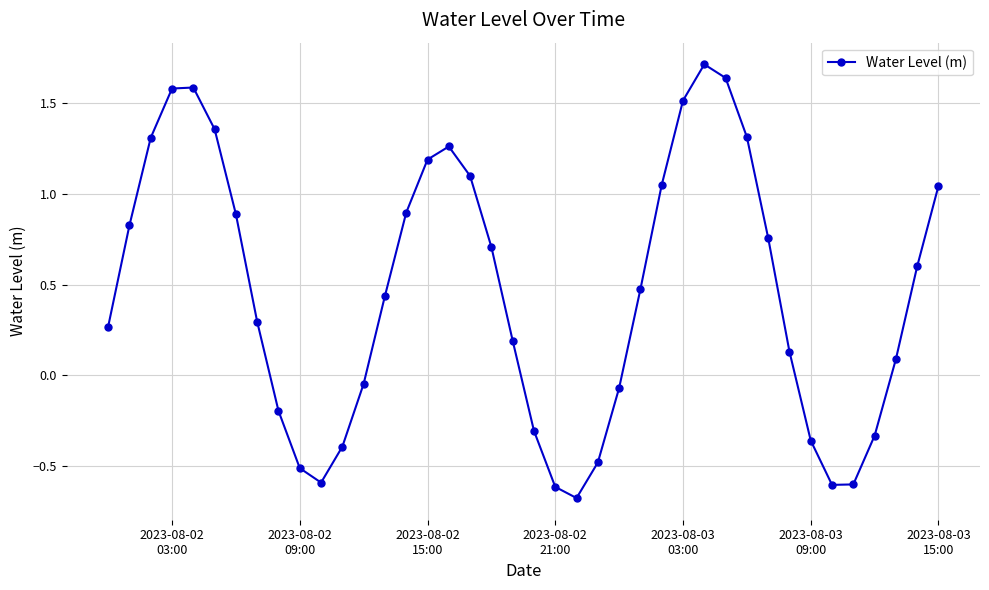

What is the maximum value shown in the chart?

1.7